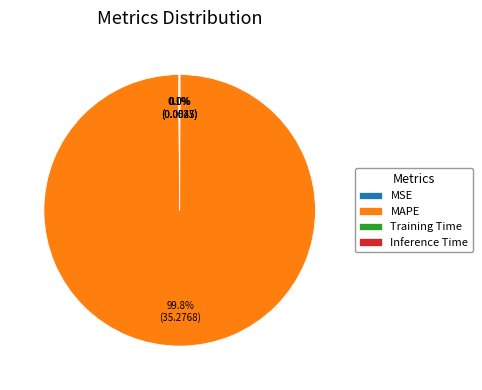

Is there any slice that represents more than half of the pie?

Yes